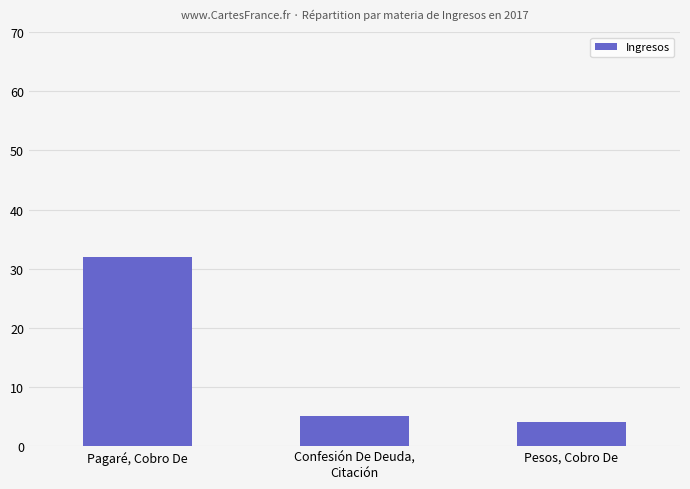

What is the difference between the values at Pagaré, Cobro De and Confesión De Deuda,
Citación?

27